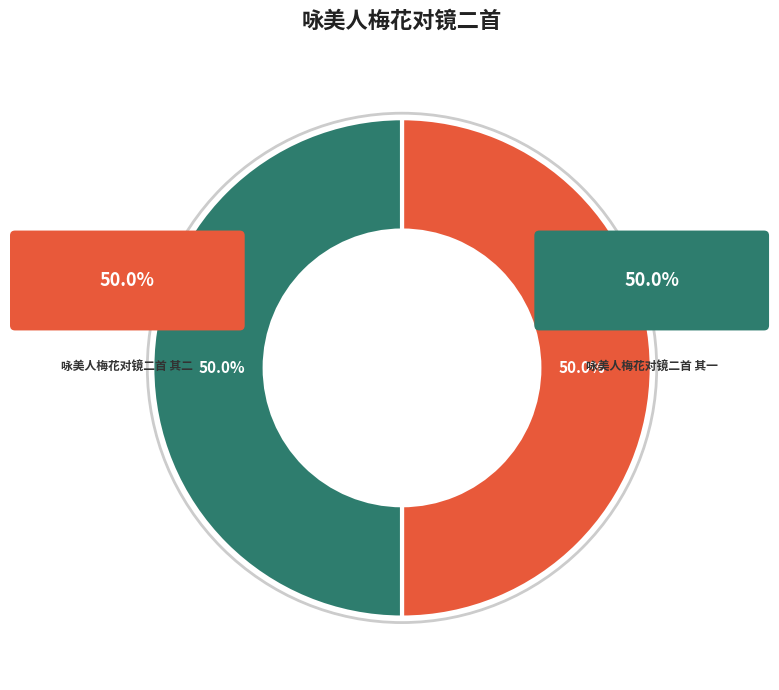

Combined, do 咏美人梅花对镜二首 其二 and 咏美人梅花对镜二首 其一 account for over 50%?

Yes